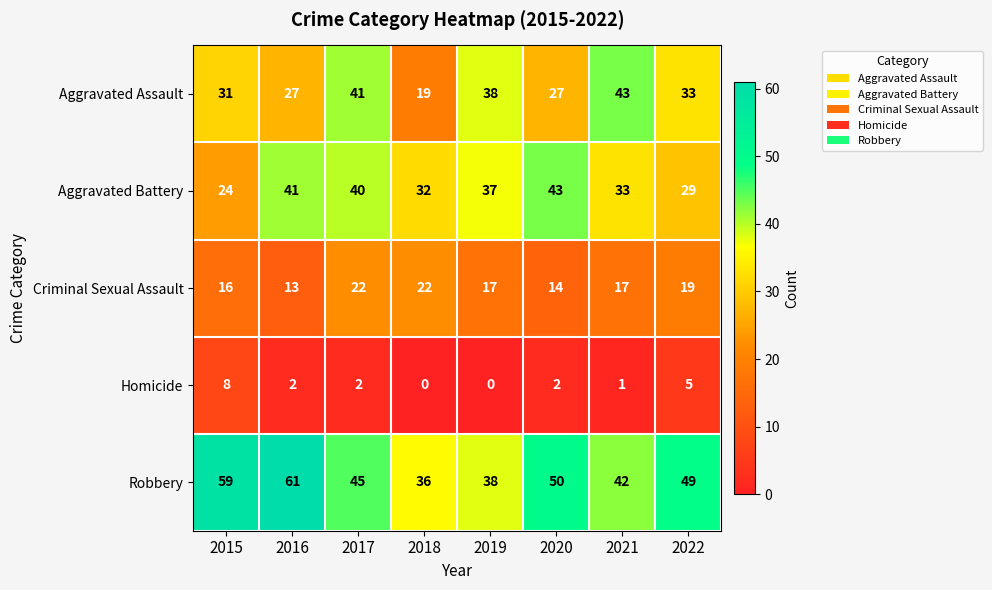

Between 2016 and 2021, which series saw the biggest shift?

Robbery